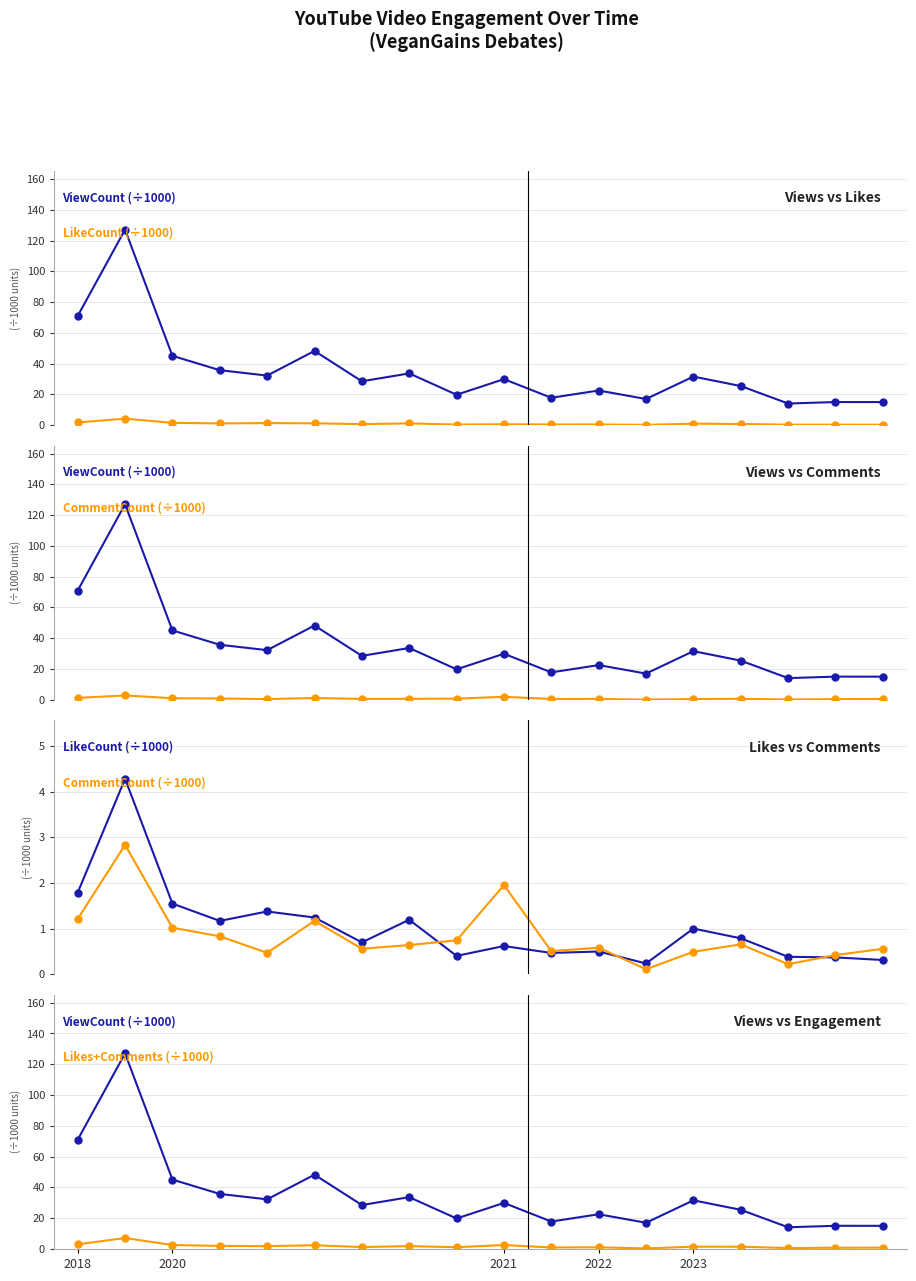

What is the difference between the maximum and minimum values in the Likes+Comments (÷1000) series?

6.8